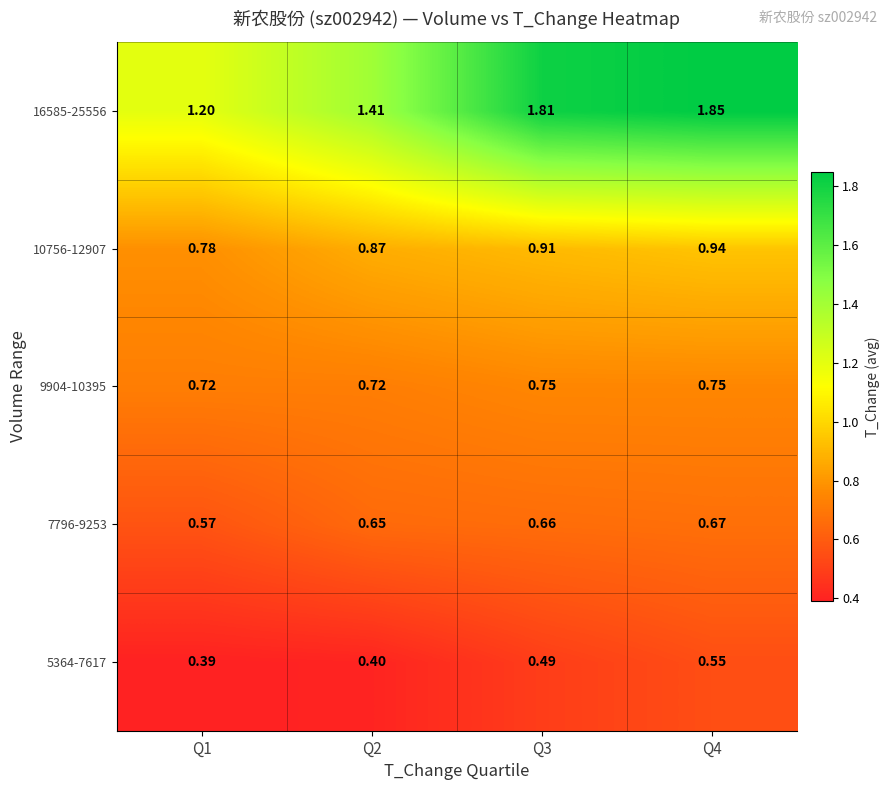

Is the value of 10756-12907 at Q3 greater than the value of 9904-10395 at Q1?

Yes